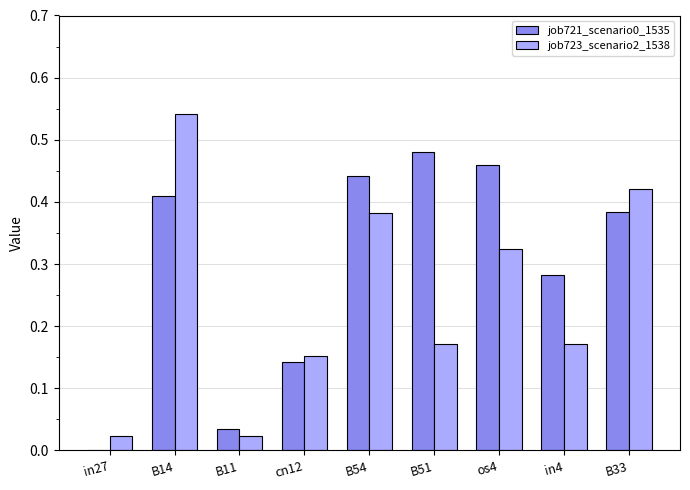

What is the sum of all job723_scenario2_1538 values?

2.2